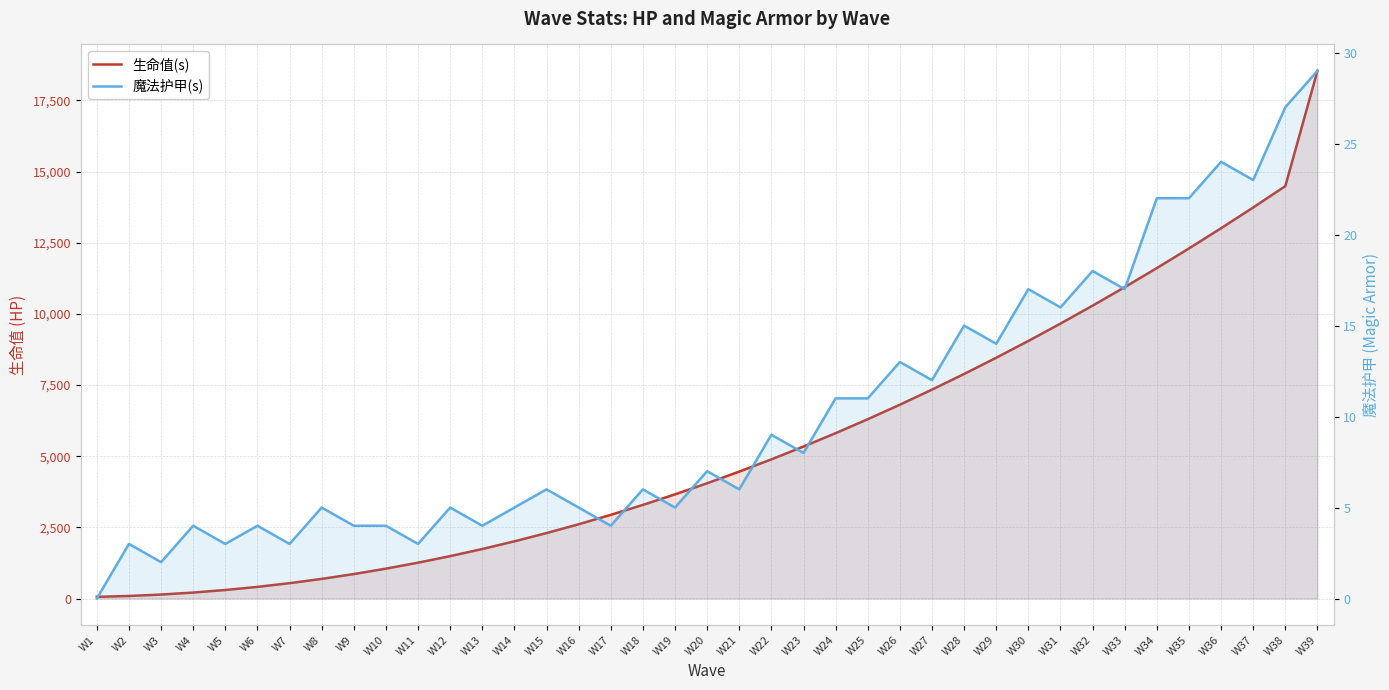

How many lines are shown in the chart?

2